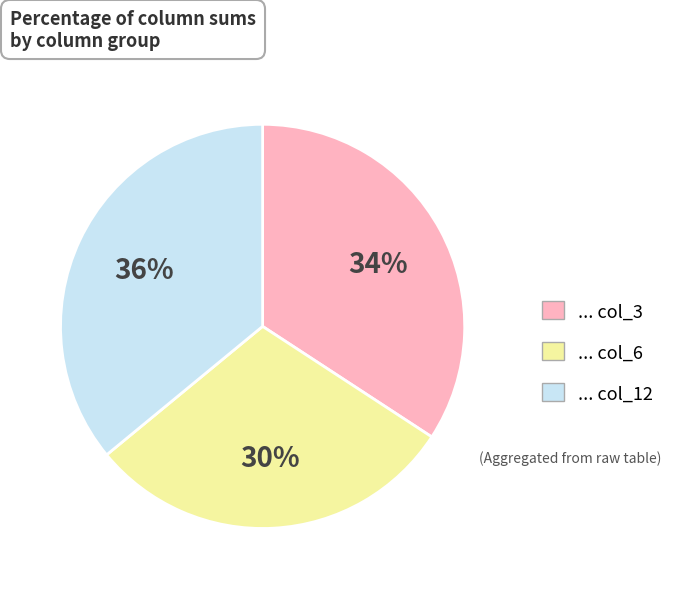

Is there a majority slice in this chart?

No